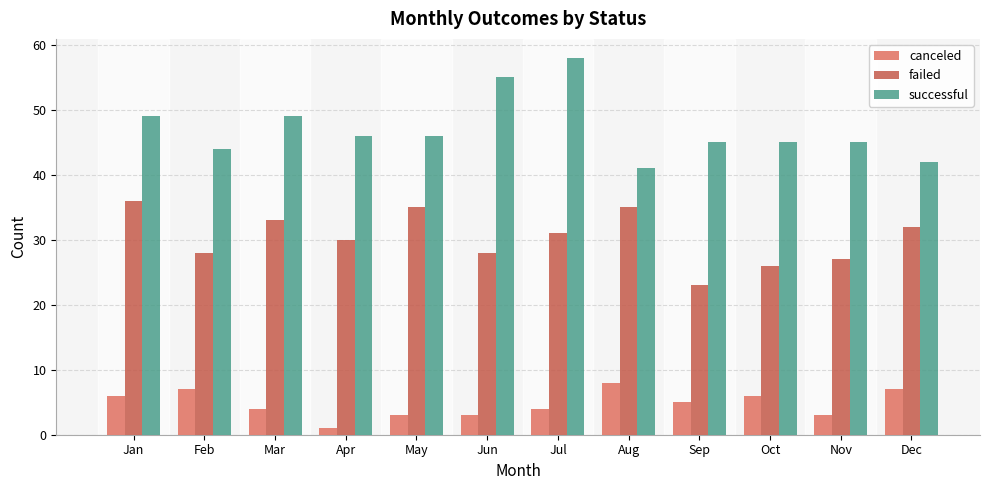

How many data points does each series have?

12